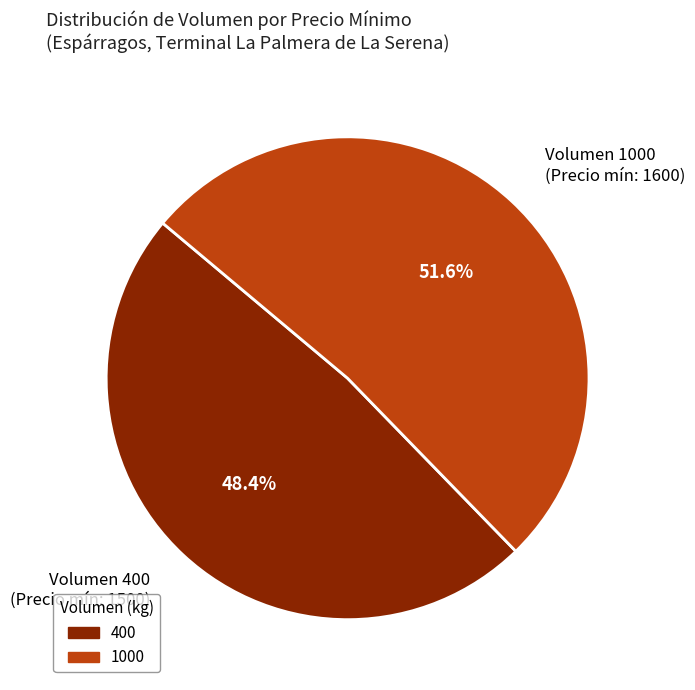

Approximately how many times larger is the value at Volumen 400 (Precio mín: 1500) compared to Volumen 1000 (Precio mín: 1600)?

0.9